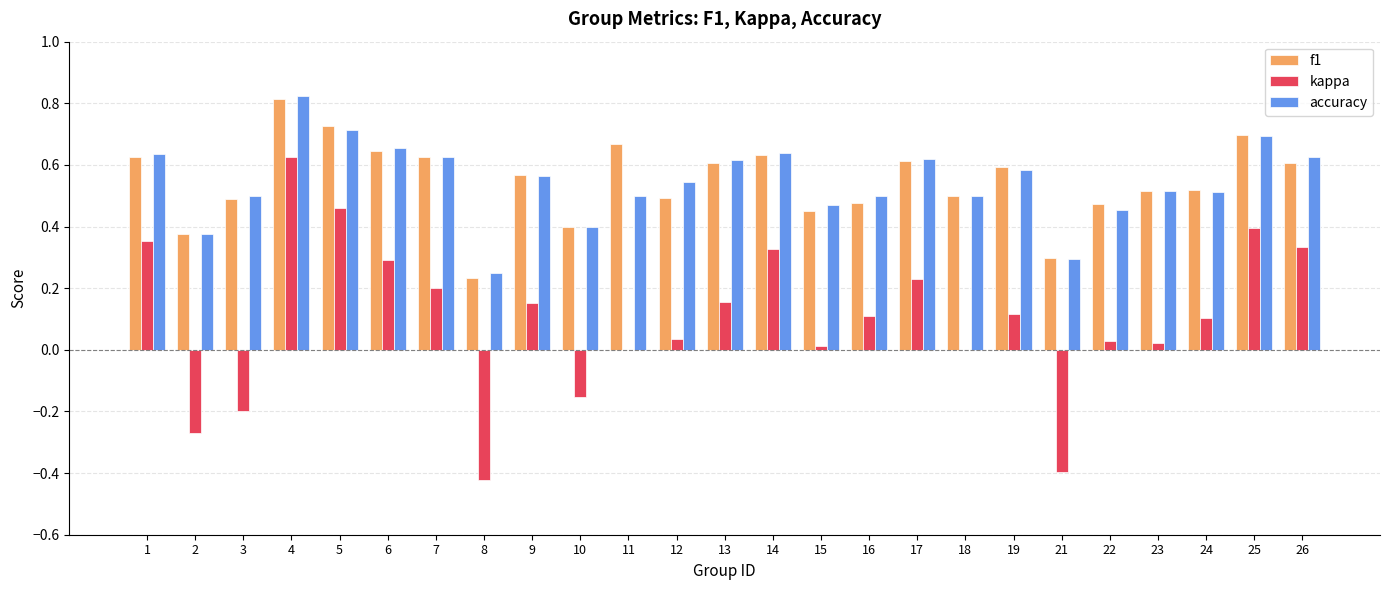

Is it true that f1 equals 1.1 at 11?

False